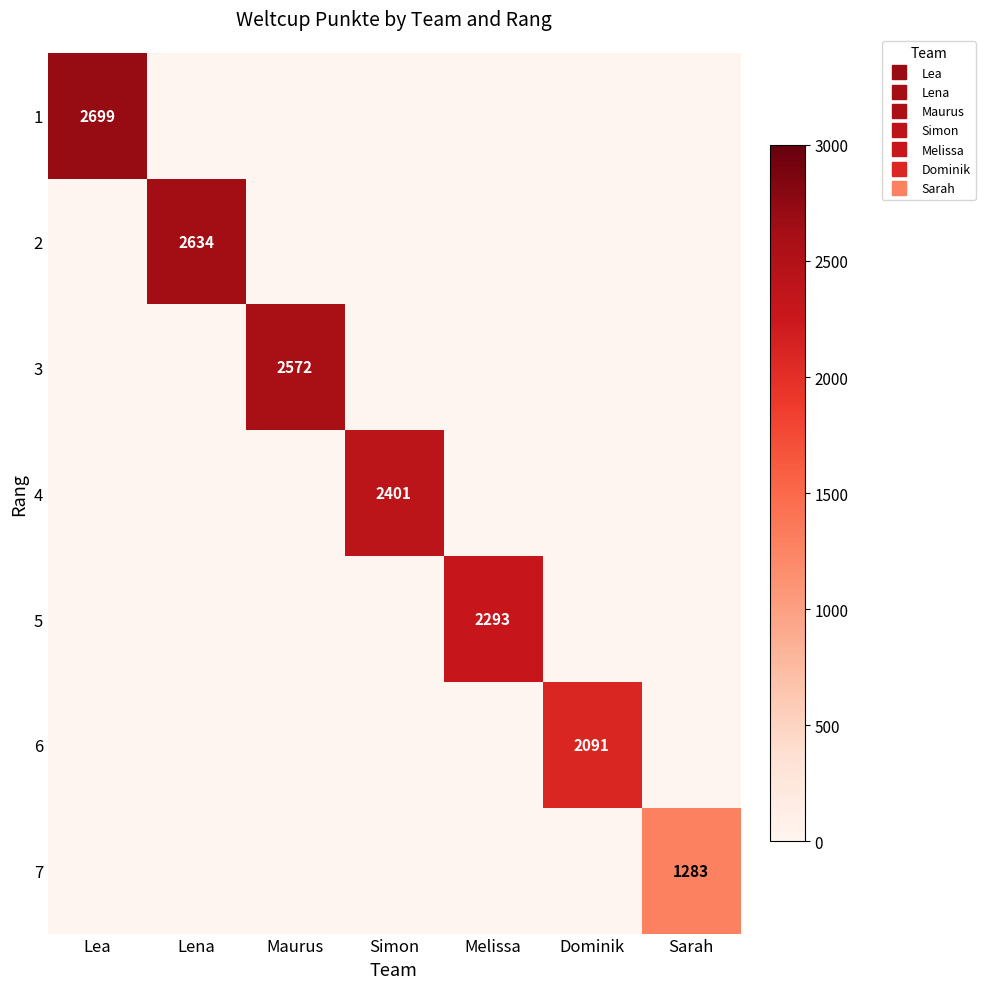

The value of 3 at Dominik is 966. True or false?

False